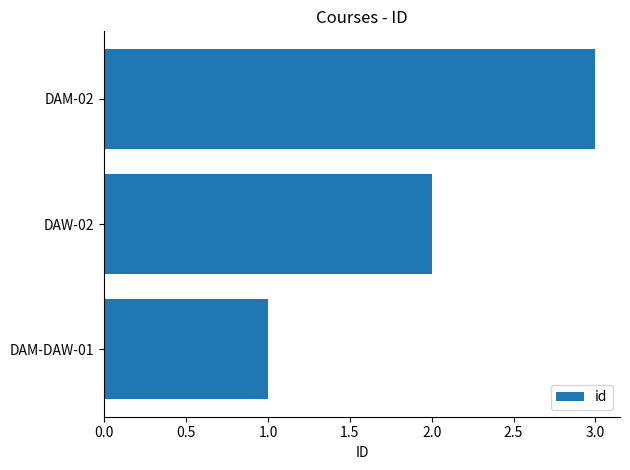

The chart shows a value of 2 at DAM-02. True or false?

False